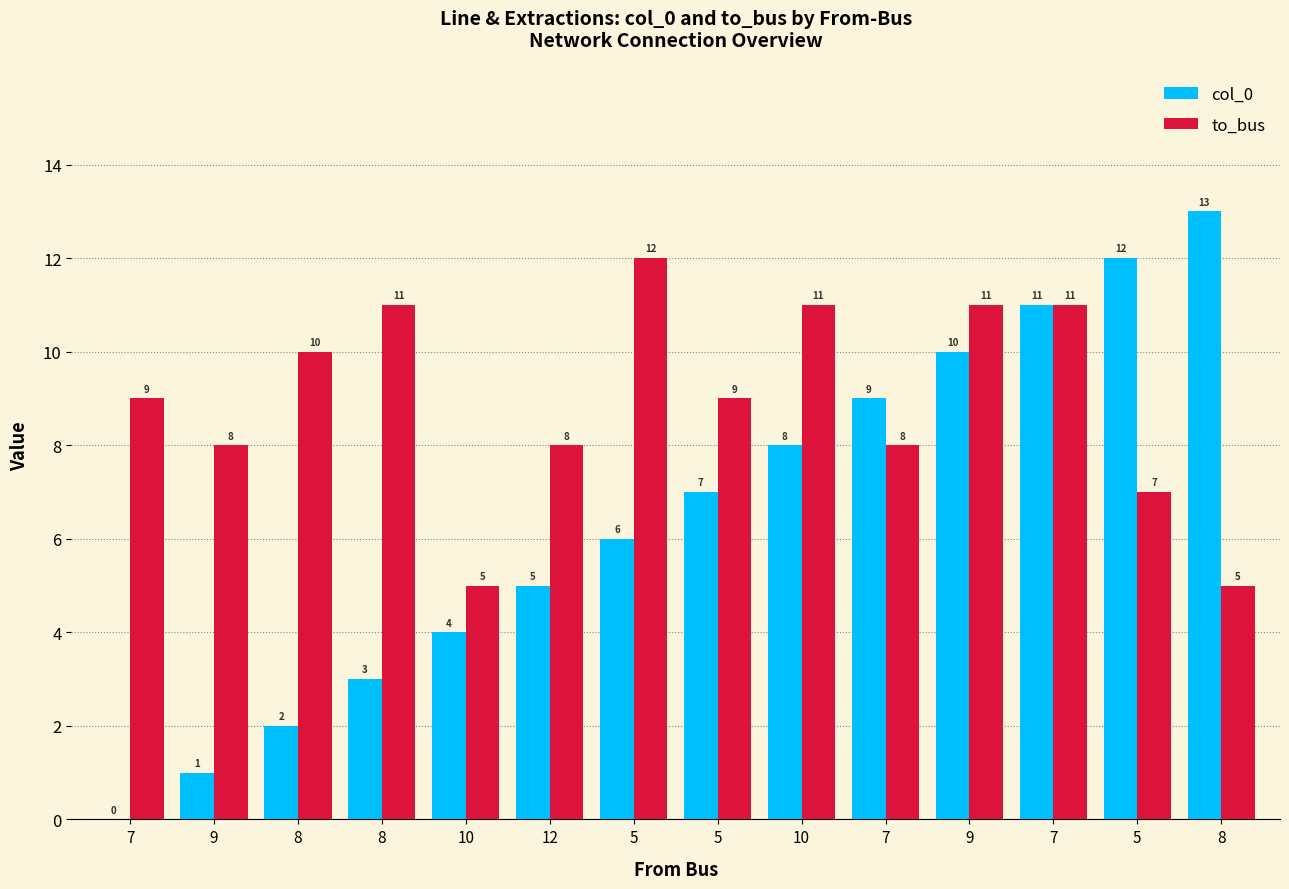

At which label does col_0 reach its peak?

8